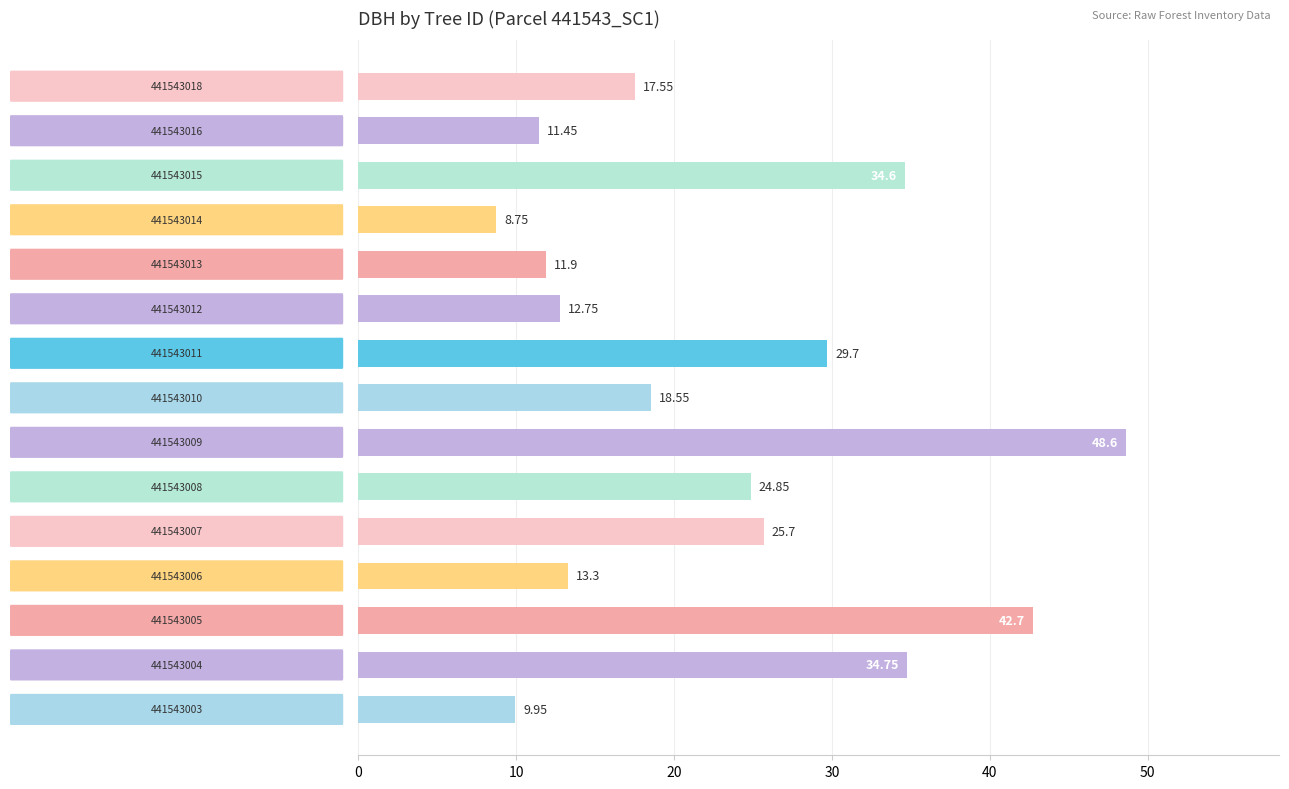

List the labels in order of value, largest first.

441543009, 441543005, 441543004, 441543015, 441543011, 441543007, 441543008, 441543010, 441543018, 441543006, 441543012, 441543013, 441543016, 441543003, 441543014